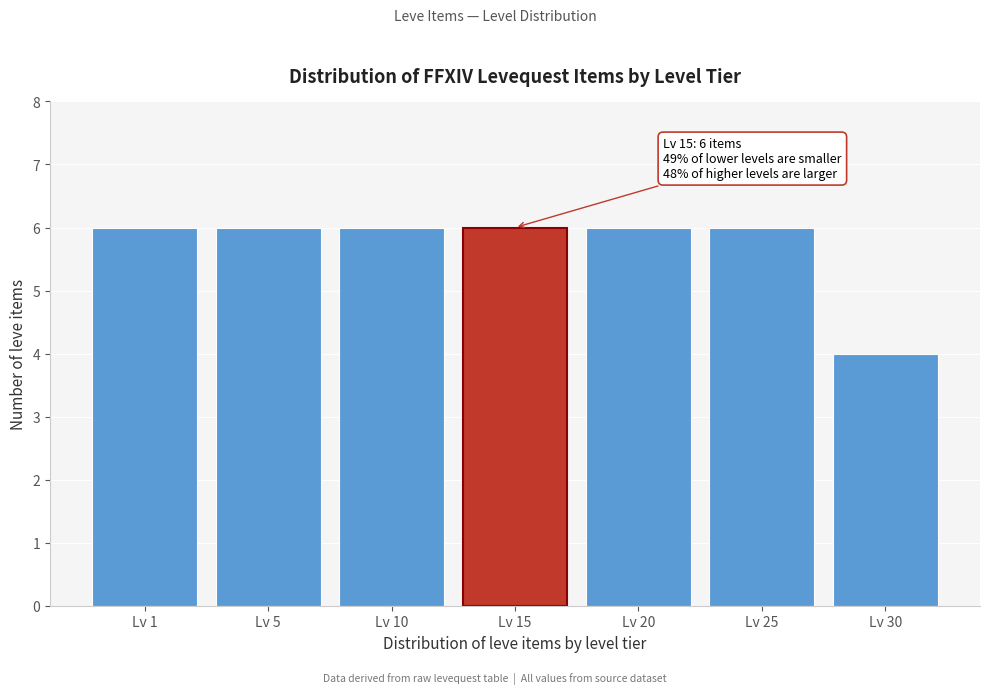

Reading right to left, extract all data points from this chart.

4	6	6	6	6	6	6